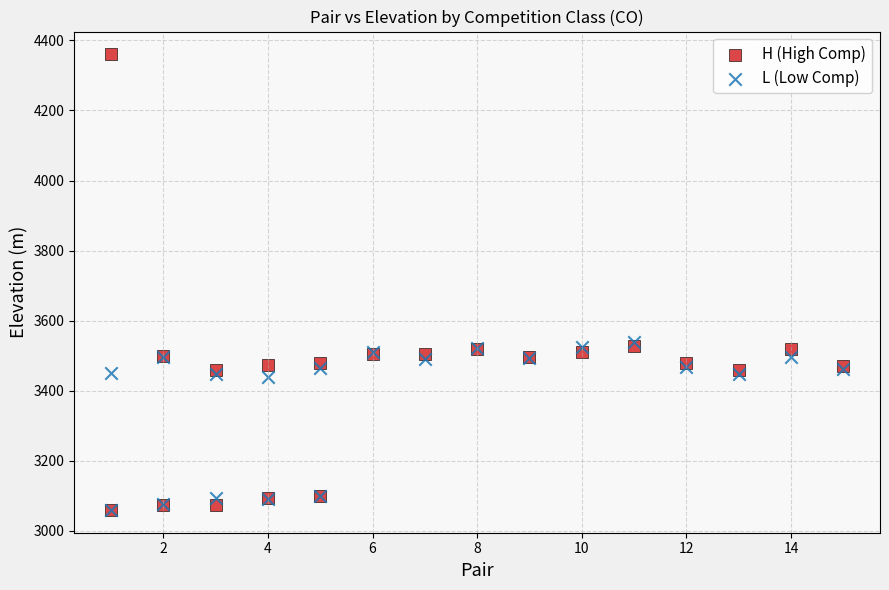

What are all the series names shown in the legend?

H (High Comp), L (Low Comp)